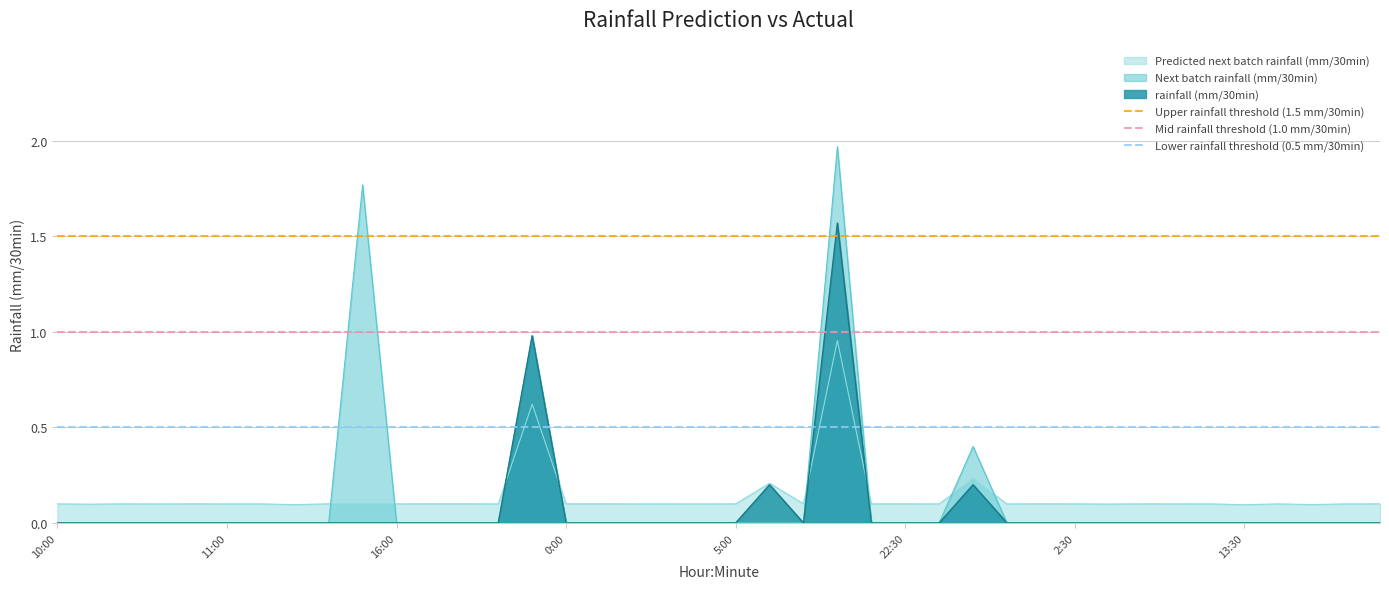

Which category has the lowest value in the Upper rainfall threshold (1.5 mm/30min) series?

10:00